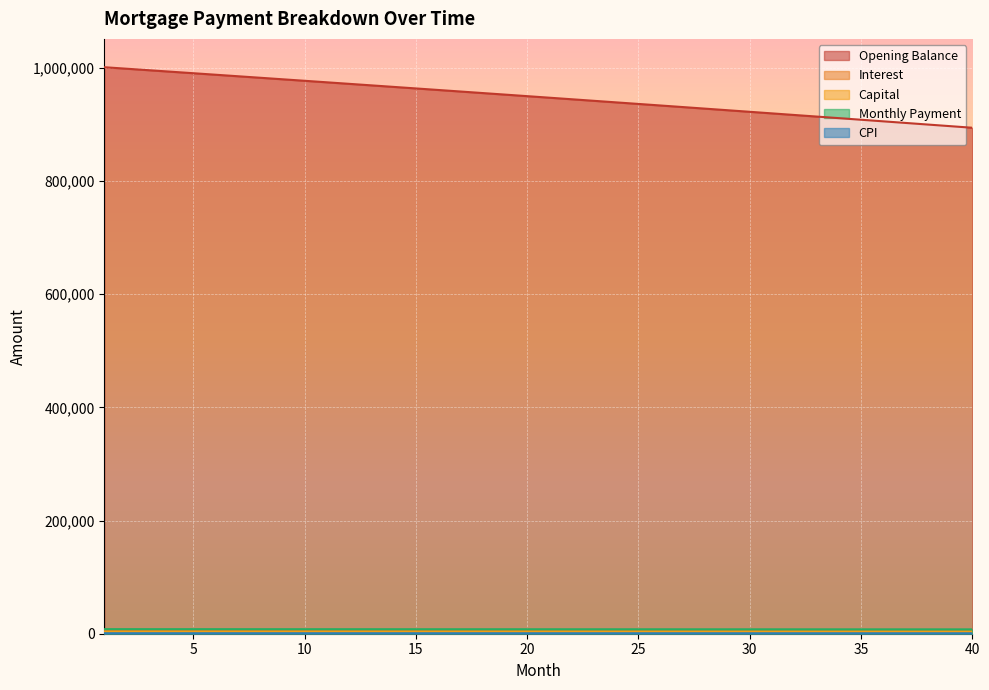

Between 22 and 39, which series saw the biggest shift?

opening_balance